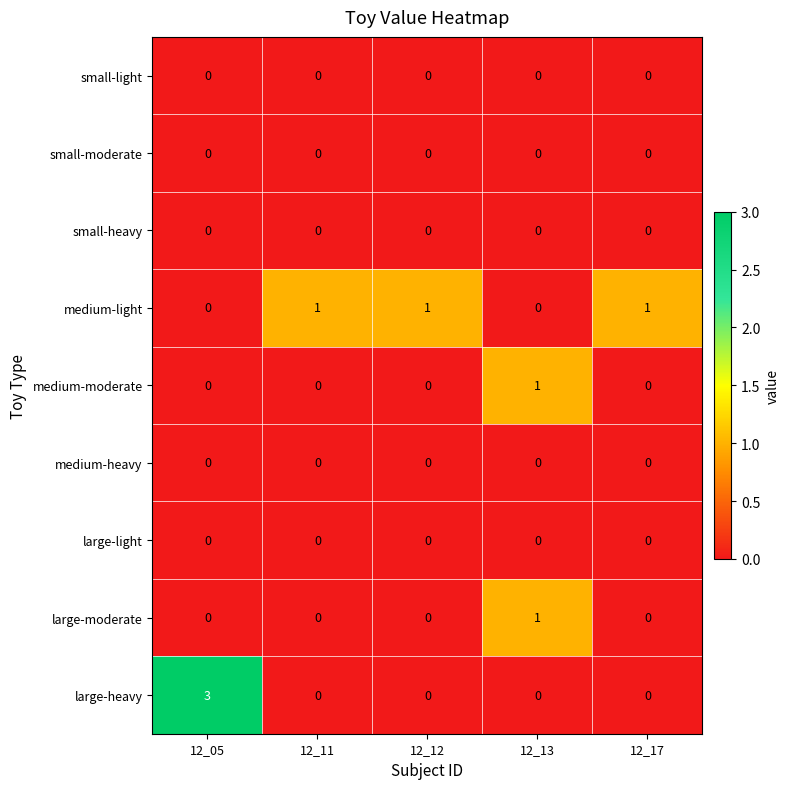

Which series has the widest spread of values?

large-heavy